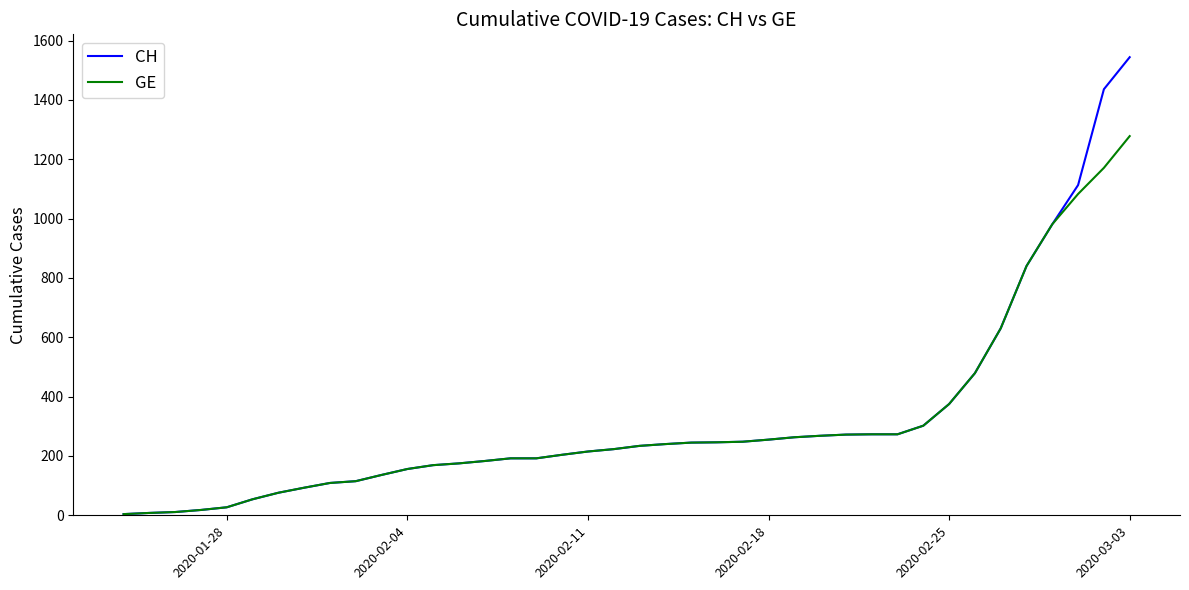

What is the highest value of the CH series?

1544